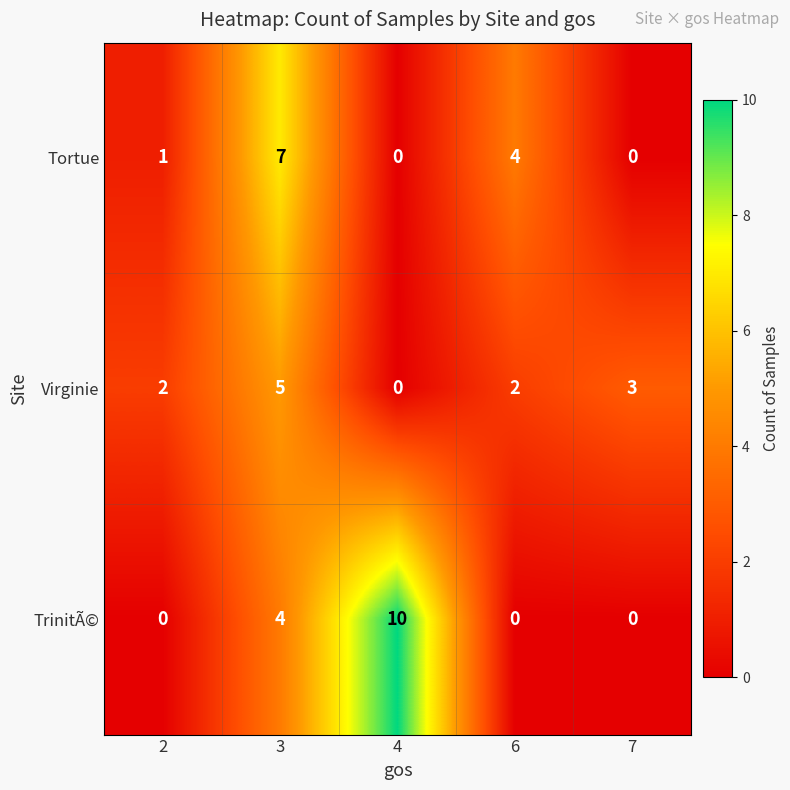

At how many categories does at least one series exceed 5?

2